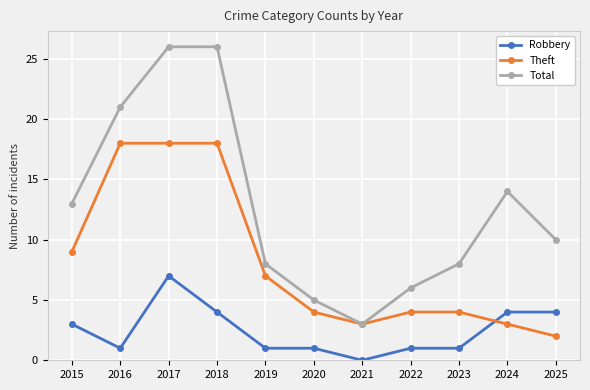

What is the value of the Theft point at the 3rd from the left?

18